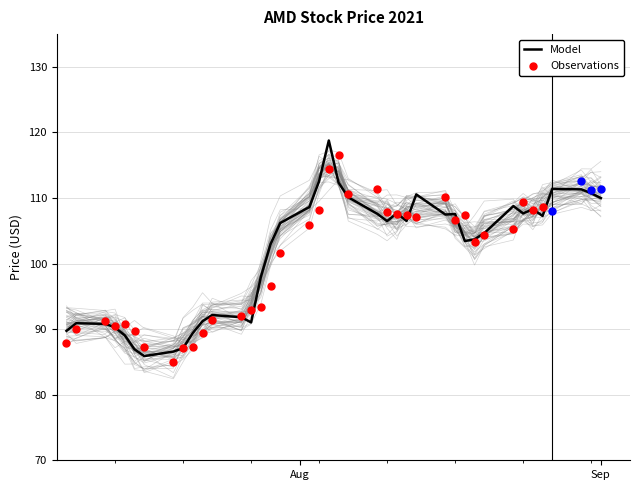

What is the lowest value of the Model series?

85.9